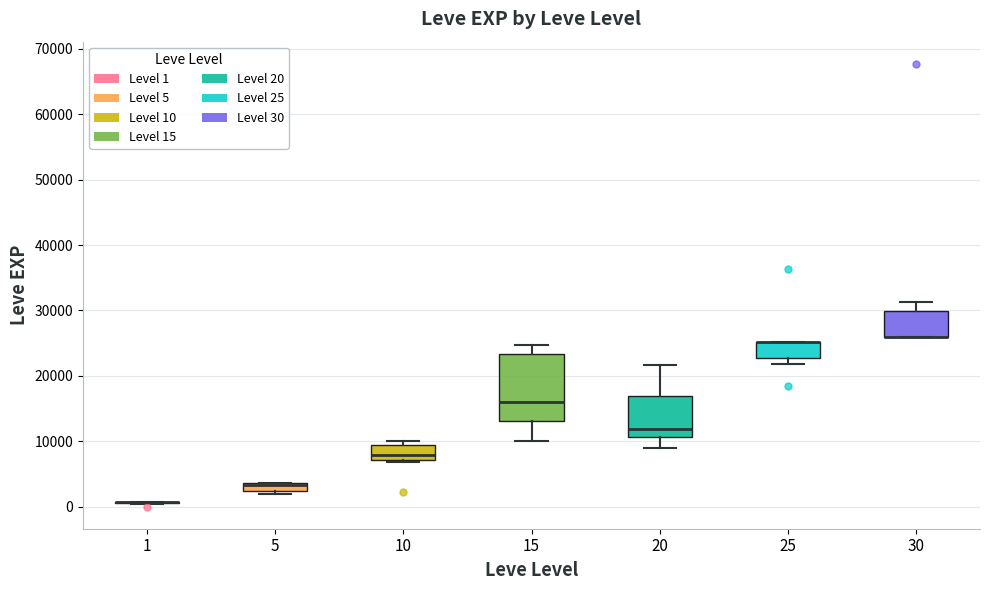

Comparing the boxes themselves (not the whiskers), which one is the tallest?

15